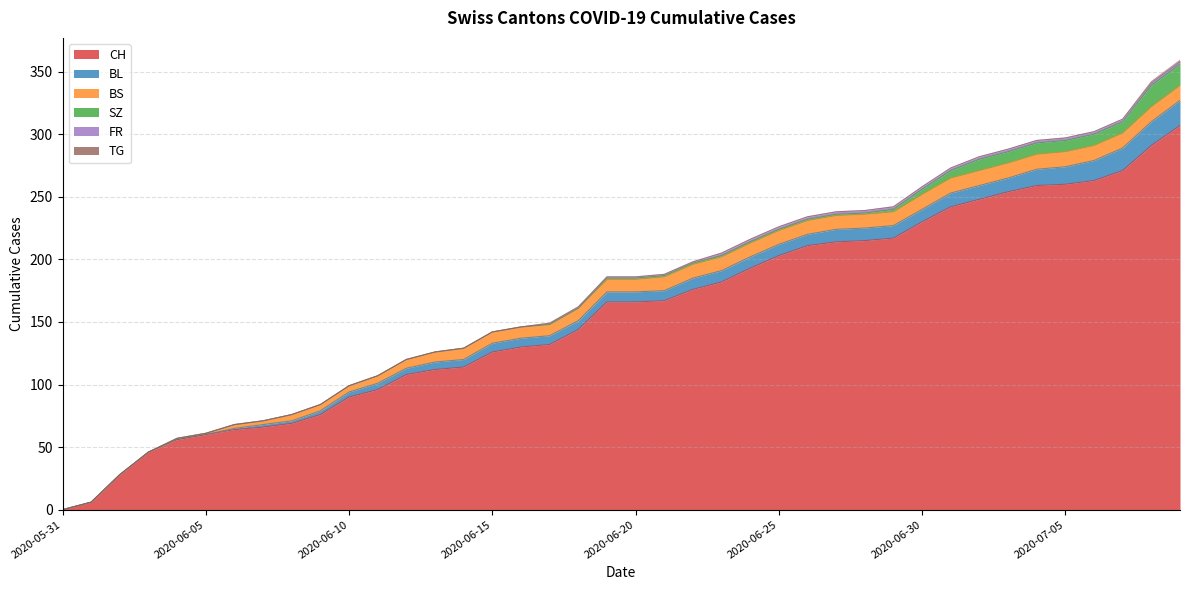

Is it true that FR equals 1 at 2020-06-21?

True